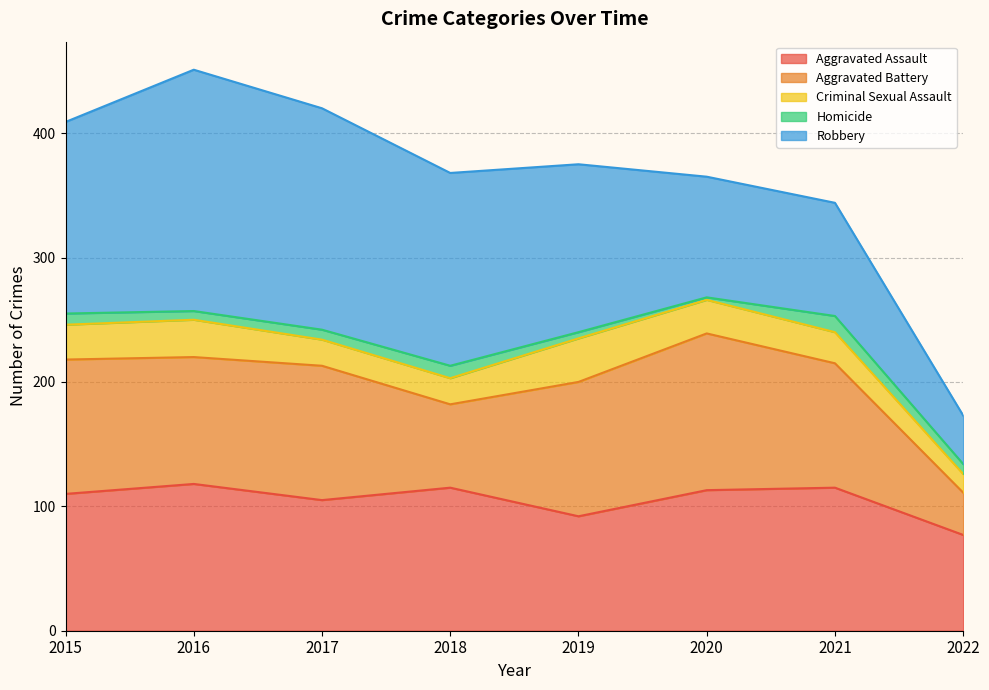

Reading left to right, extract all data points from this chart.

Aggravated Assault: 110	118	105	115	92	113	115	77
Aggravated Battery: 108	102	108	67	108	126	100	34
Criminal Sexual Assault: 28	30	21	21	35	27	25	15
Homicide: 9	7	8	10	5	2	13	8
Robbery: 154	194	178	155	135	97	91	39